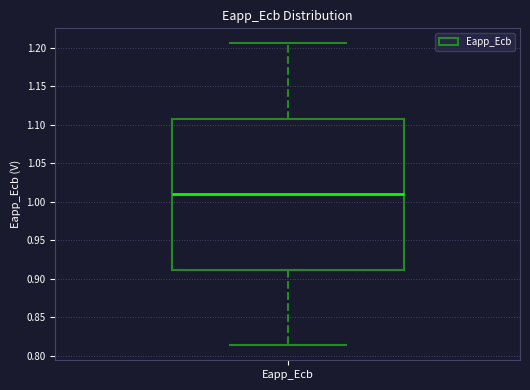

Transcribe this box plot: give where the median line is, the range the box spans, and where the two whiskers end, as read against the y-axis. The values are not printed on the chart, so give them approximately, as read against the axis.

median 1.010, box 0.910 to 1.110, whiskers 0.815 to 1.205